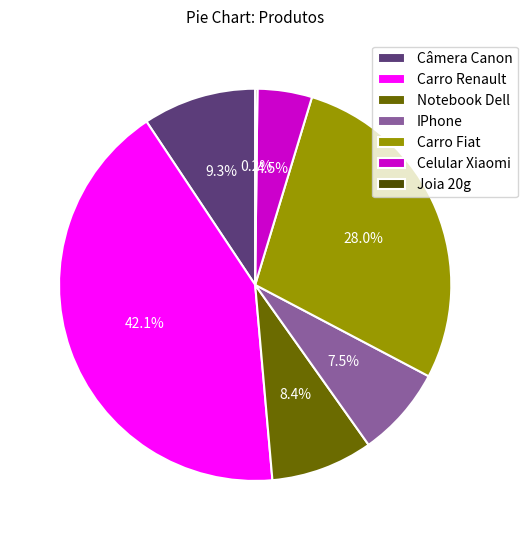

What portion of the pie excludes Notebook Dell?

91.6%